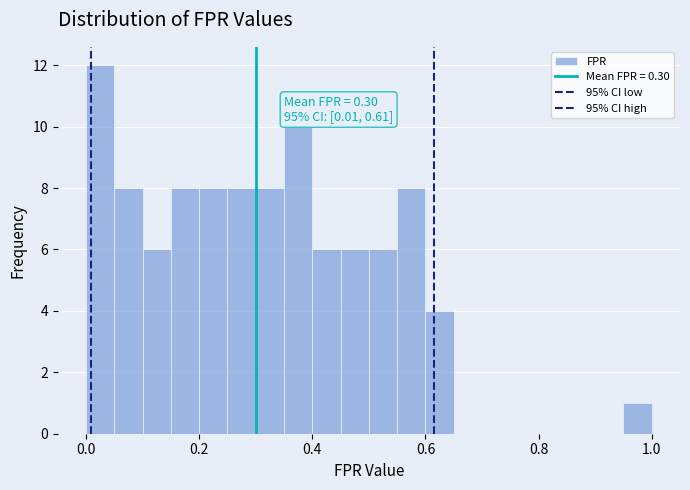

Read against the x-axis, roughly where is the centre of the tallest bar?

0.02